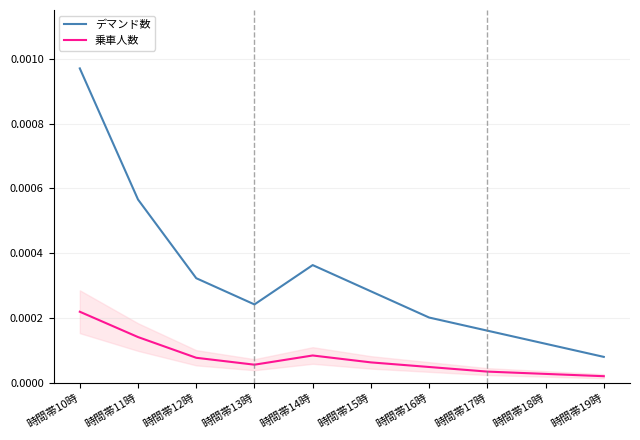

At which category does 乗車人数 reach its first local valley?

時間帯13時